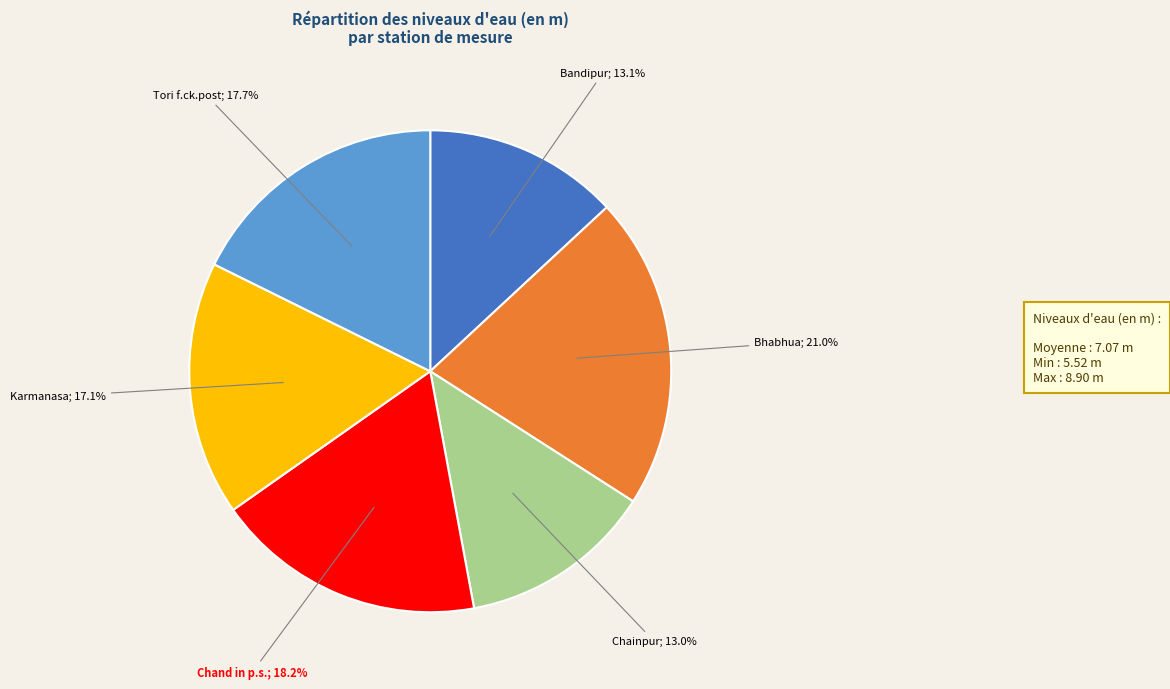

Is there any slice that represents more than half of the pie?

No